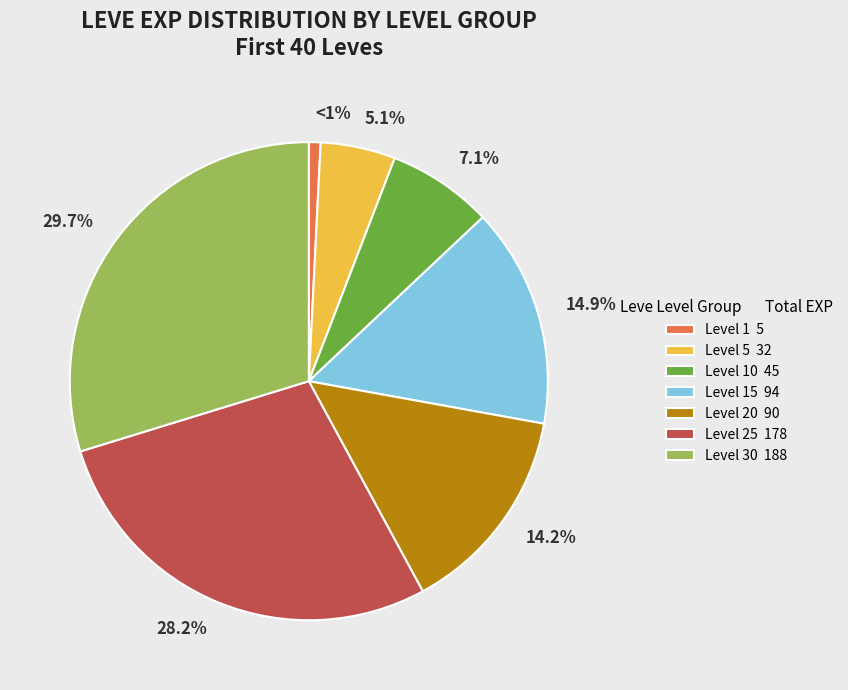

Which category has the biggest portion of the pie?

Level 30 188